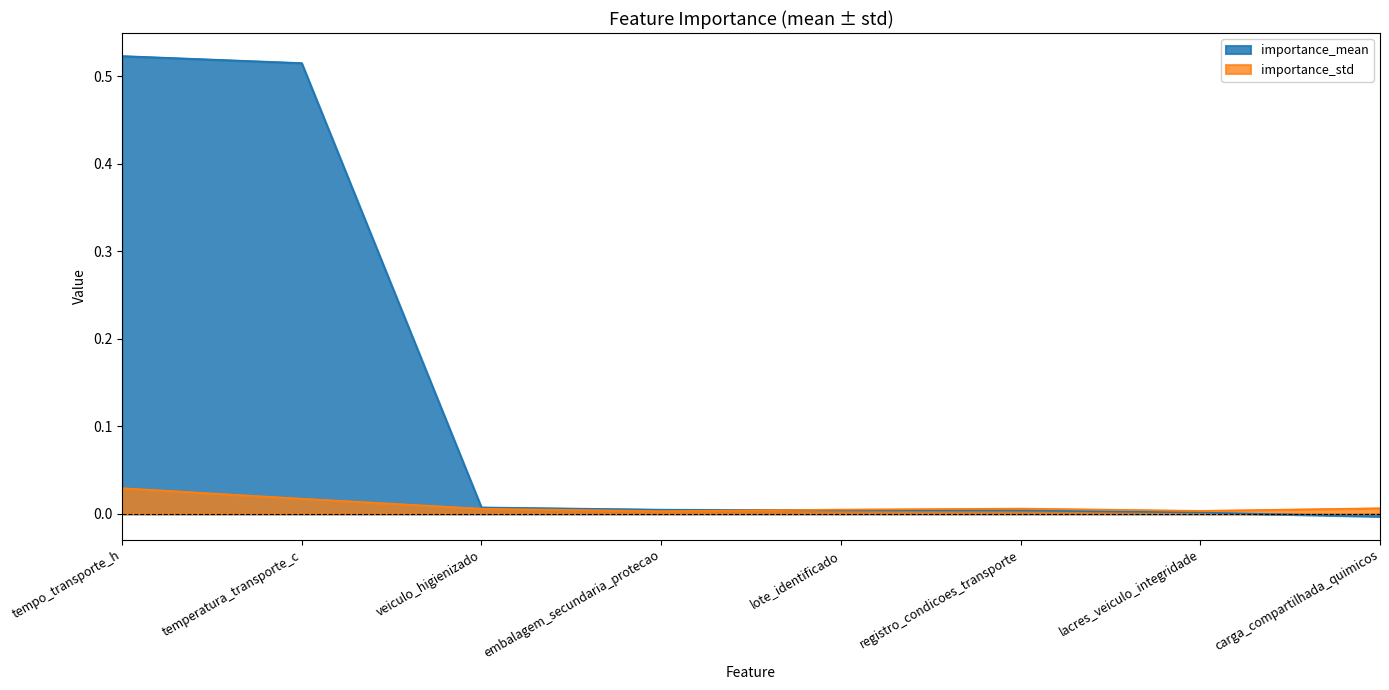

After their last crossing, which series has the higher values: importance_mean or importance_std?

importance_std